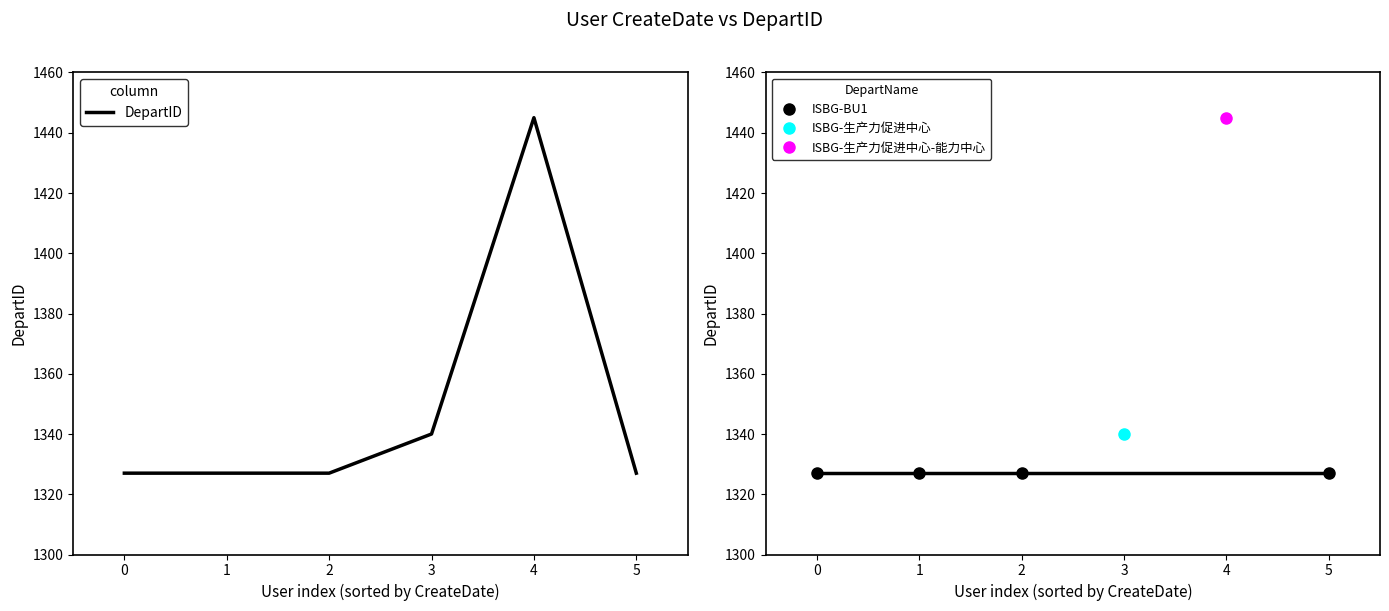

What is the maximum value shown in the chart?

1445